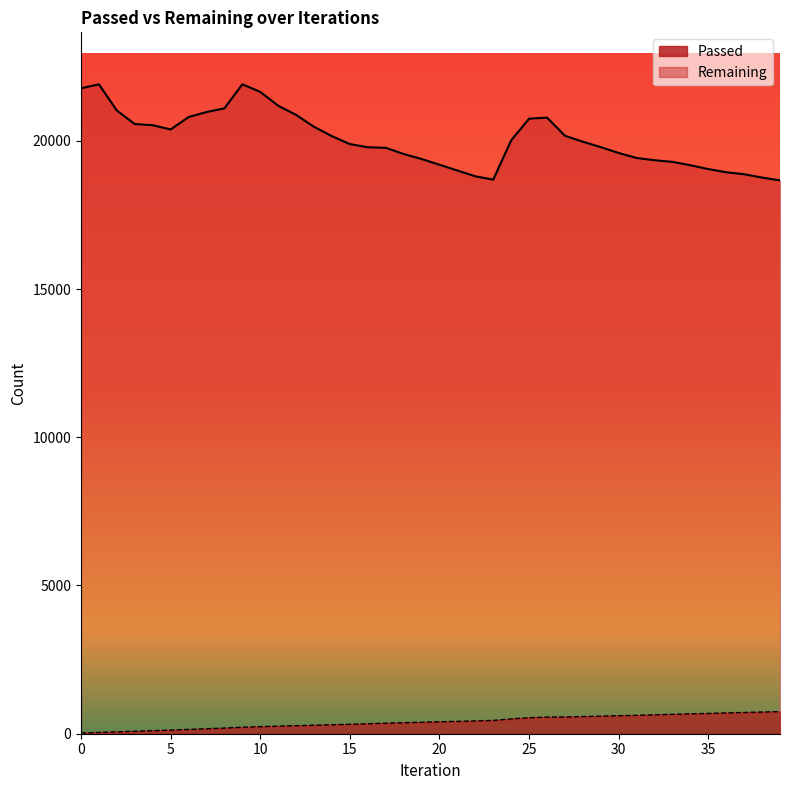

What is the sum of all Passed values?

16078